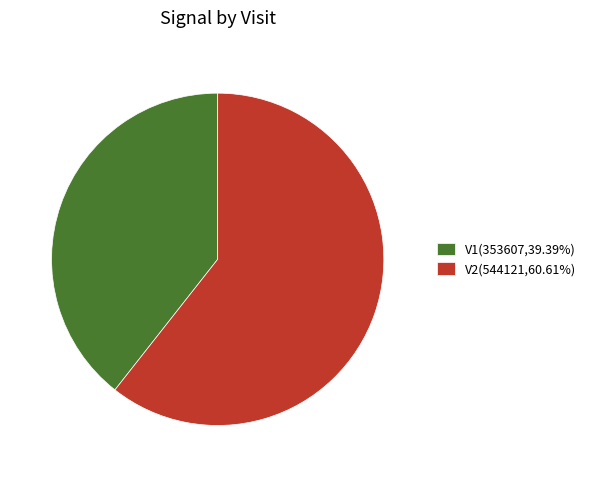

What is the ratio of the value at V1(353607,39.39%) to the value at V2(544121,60.61%)?

0.6